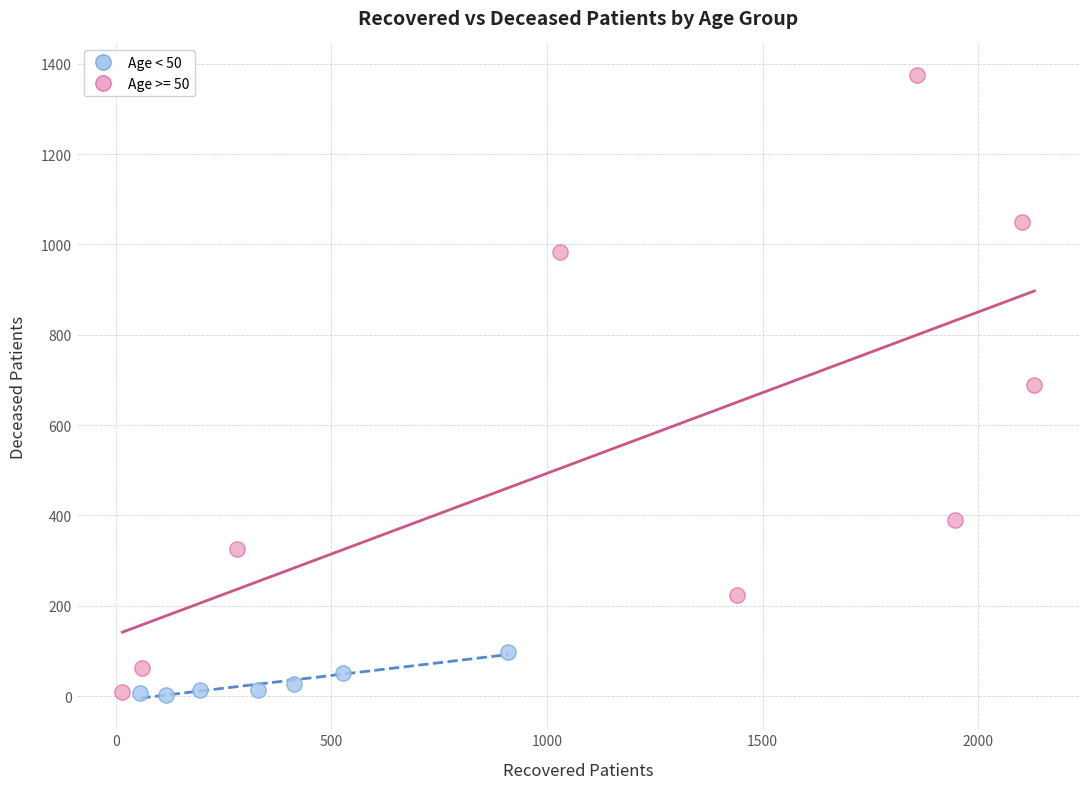

Which series contains the highest Y value?

Age >= 50